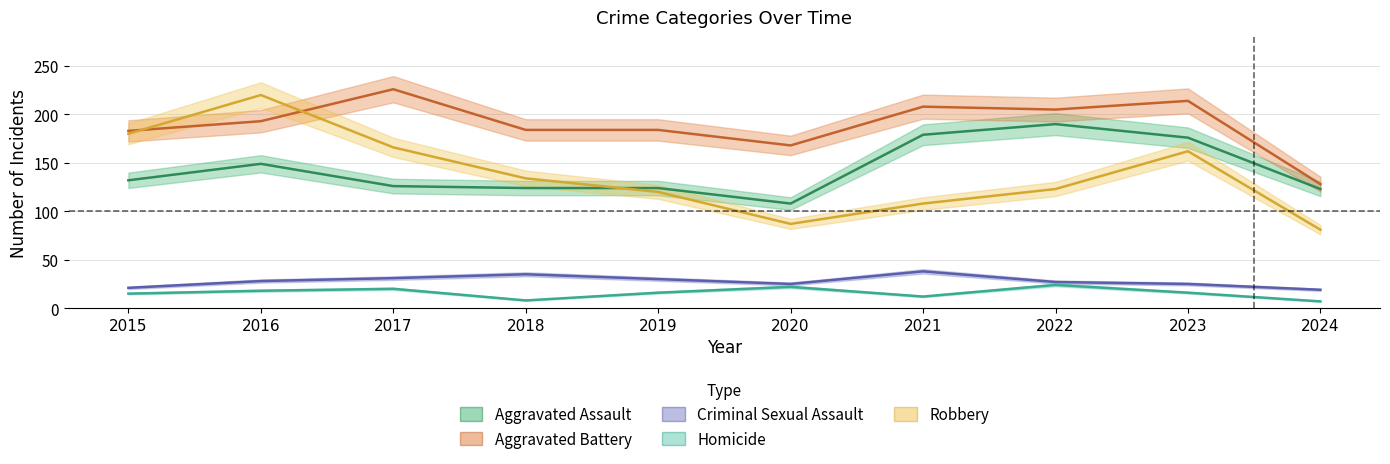

True or false: Criminal Sexual Assault and Aggravated Assault intersect in this chart.

False